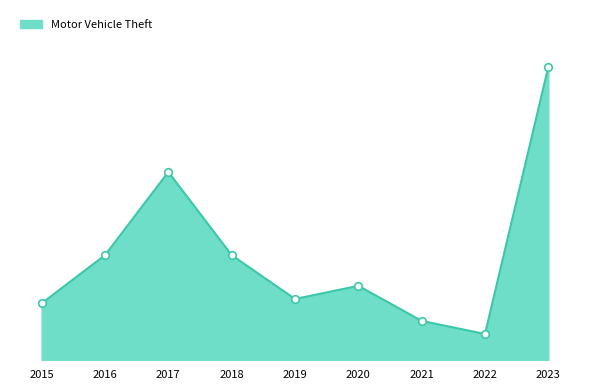

What is the ratio of the value at 2021 to the value at 2022?

1.5